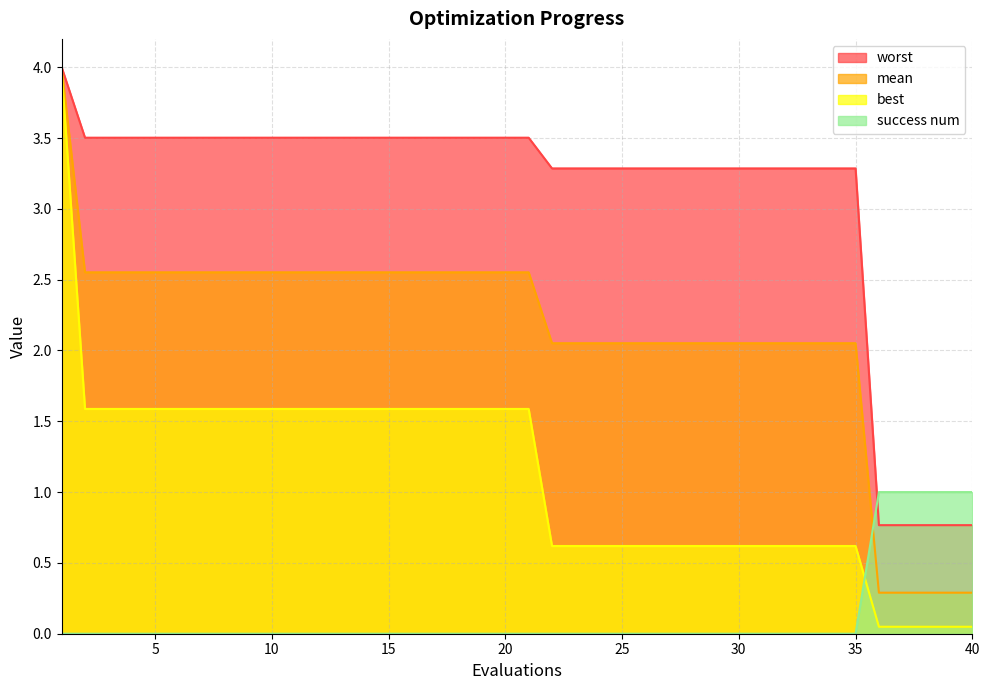

How many lines are shown in the chart?

4